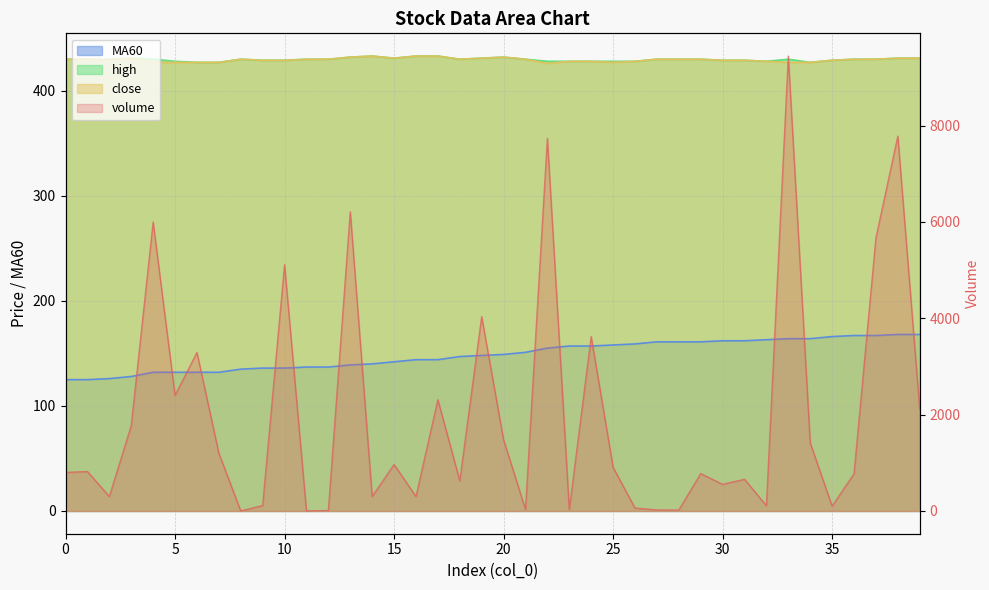

What is the average value of the MA60 series?

148.4